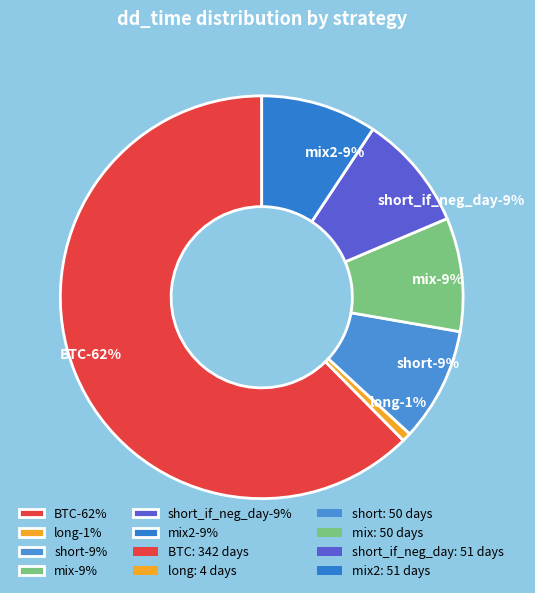

Rank the categories by value from lowest to highest.

long, short, mix, short_if_neg_day, mix2, BTC